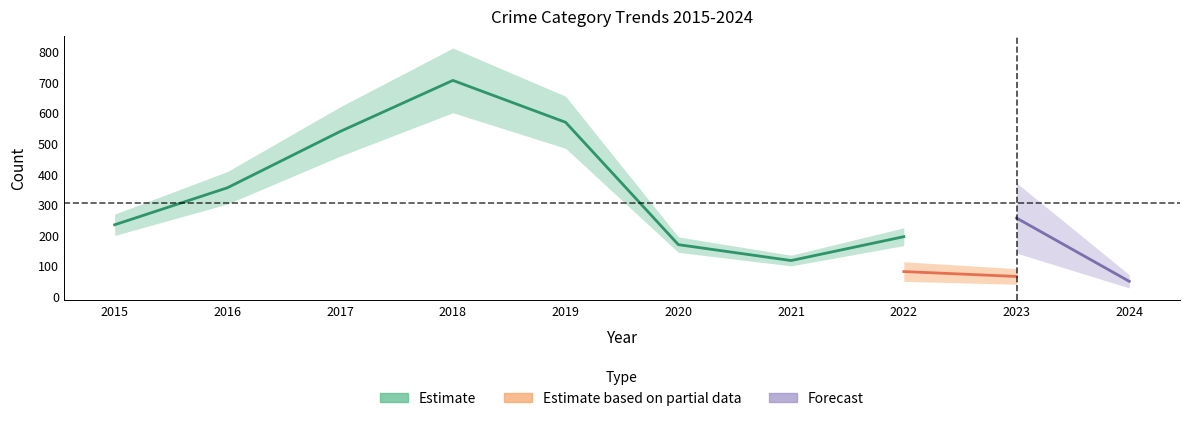

The value of Theft at 2020 is 168. True or false?

True